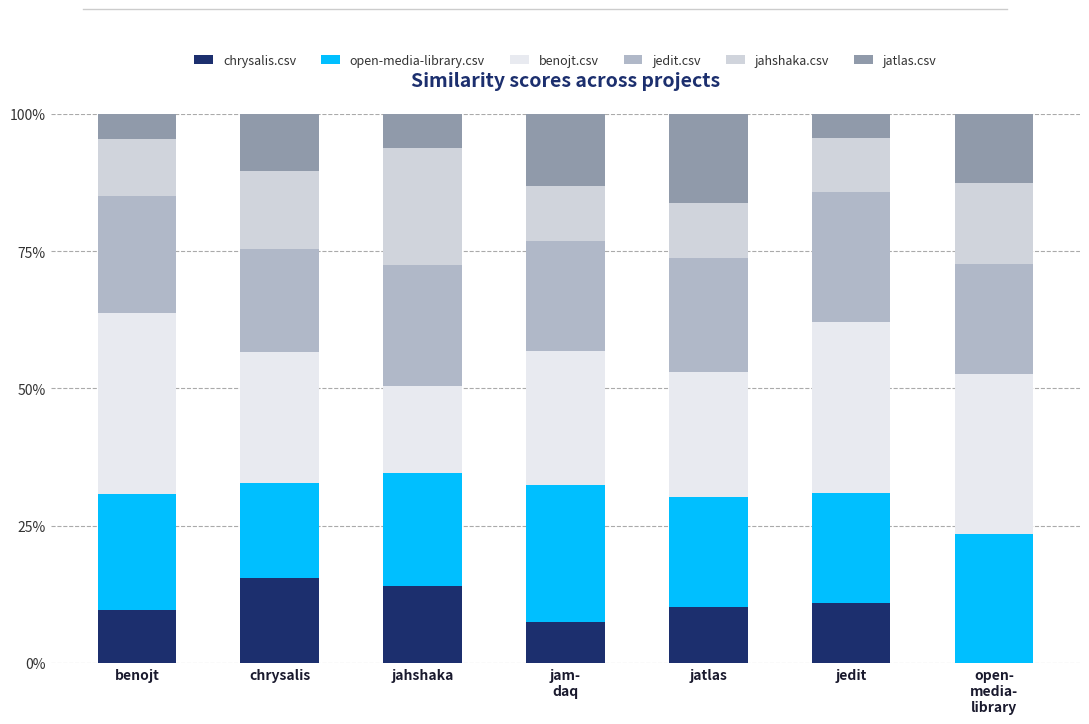

The value of open-media-library.csv at jam-
daq is 0.2. True or false?

True